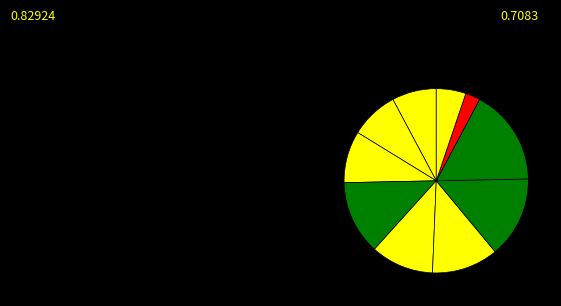

How many segments does this pie chart have?

10